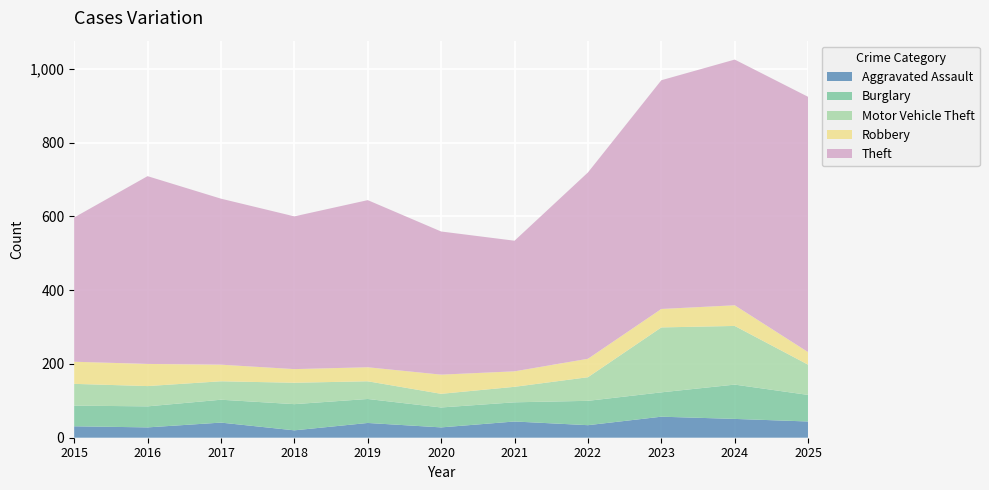

Reading left to right, list all the values displayed in this chart.

Aggravated Assault: 2015=31	2016=28	2017=41	2018=20	2019=40	2020=28	2021=44	2022=34	2023=57	2024=51	2025=44
Burglary: 2015=56	2016=57	2017=62	2018=71	2019=65	2020=54	2021=52	2022=66	2023=66	2024=93	2025=72
Motor Vehicle Theft: 2015=59	2016=55	2017=50	2018=58	2019=48	2020=37	2021=42	2022=64	2023=176	2024=159	2025=82
Robbery: 2015=60	2016=60	2017=45	2018=37	2019=38	2020=52	2021=42	2022=50	2023=50	2024=56	2025=34
Theft: 2015=391	2016=509	2017=450	2018=414	2019=453	2020=388	2021=354	2022=505	2023=620	2024=666	2025=692